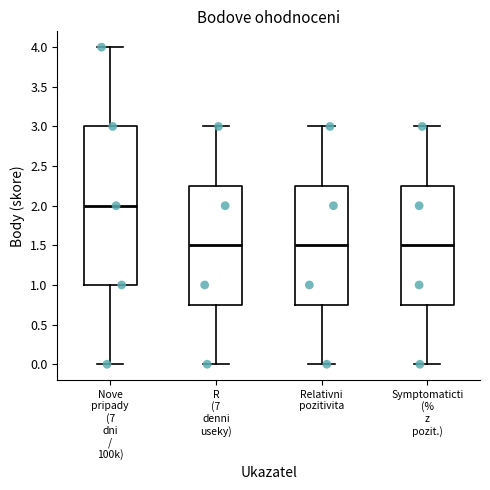

Where is the lower edge of the box for R (7 denni useky) on the y-axis? The values are not printed on the chart, so give them approximately, as read against the axis.

0.75